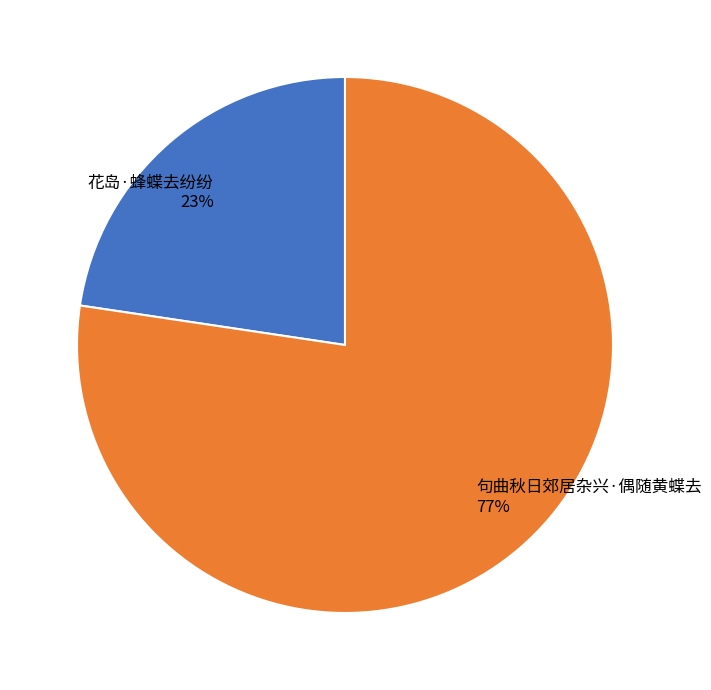

What is the smallest slice in the pie chart?

花岛·蜂蝶去纷纷